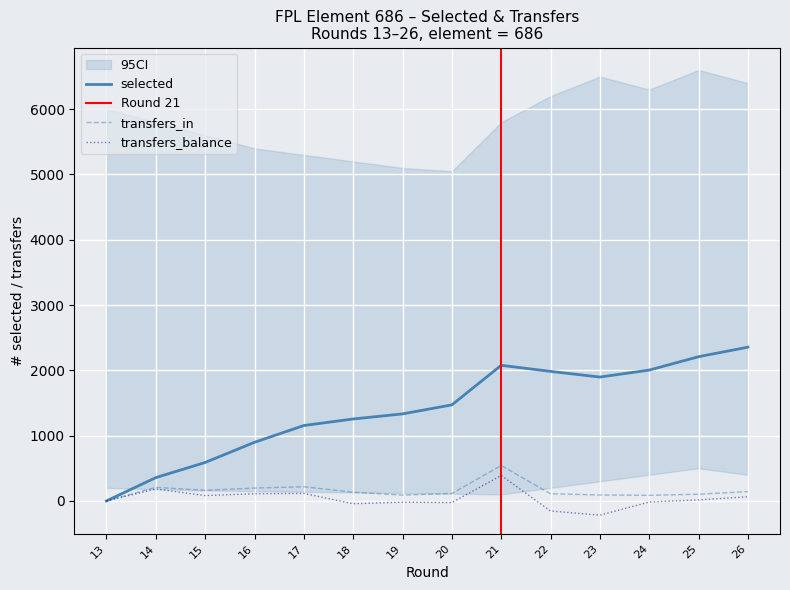

Reading left to right, extract all data points from this chart.

selected: 0	357	589	898	1155	1255	1333	1471	2077	1984	1897	2004	2209	2355
transfers_in: 0	208	163	197	217	133	89	114	542	110	91	86	103	143
transfers_balance: 0	183	82	110	115	-43	-19	-25	390	-154	-218	-17	16	64